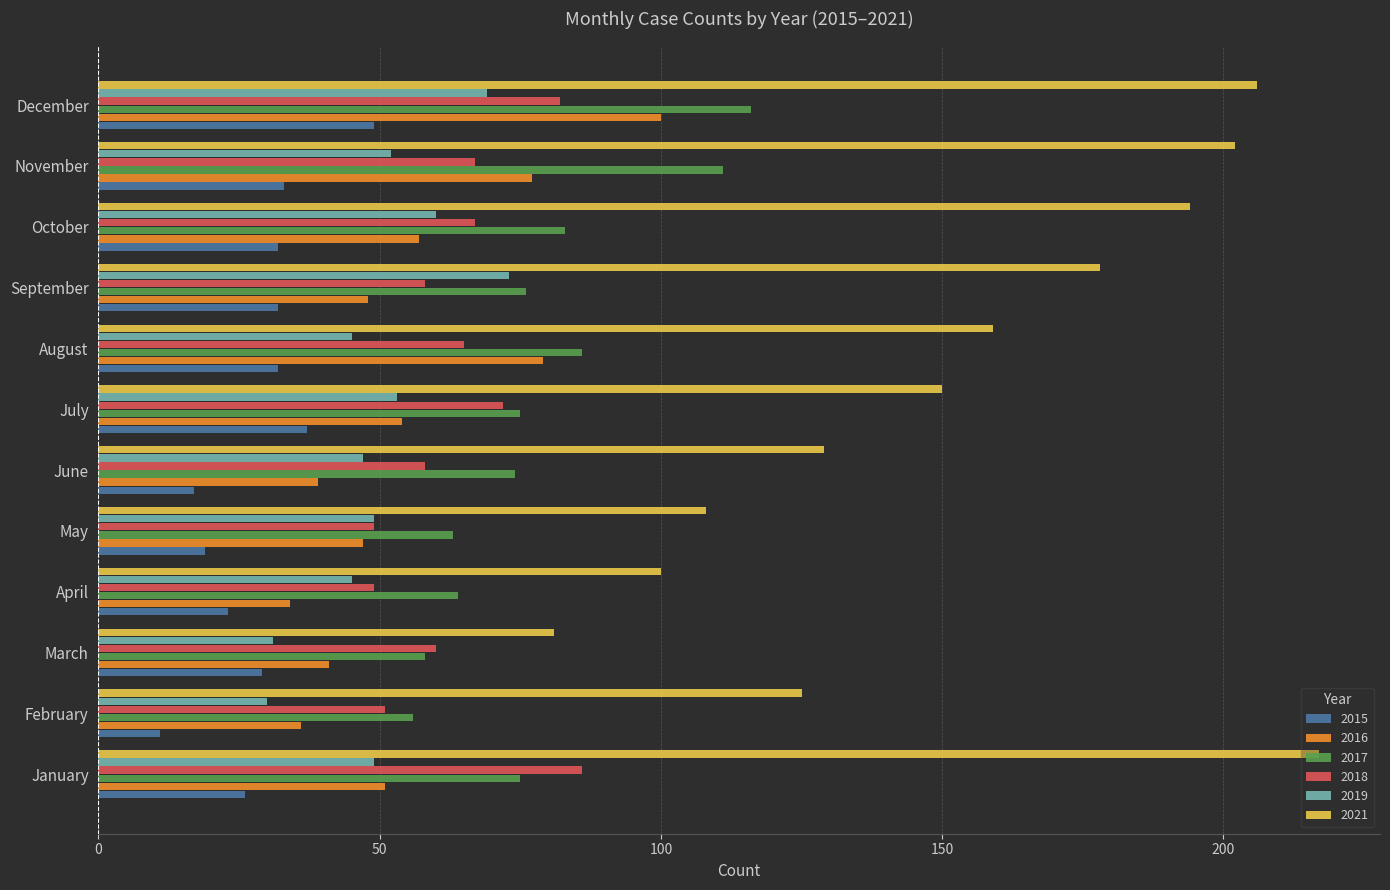

Rank the series by their maximum value, from highest to lowest.

2021, 2017, 2016, 2018, 2019, 2015